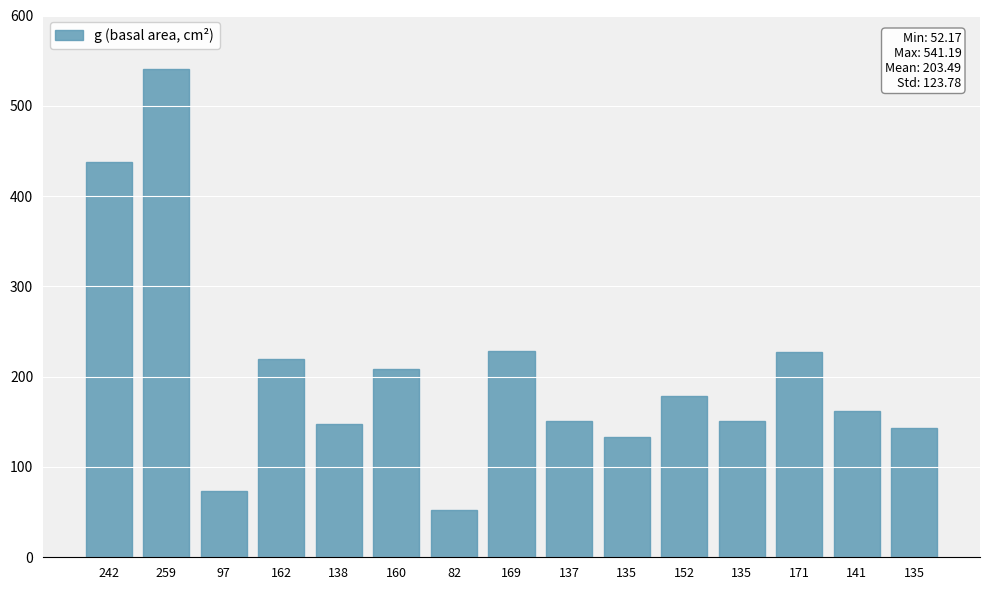

Reading right to left, extract all data points from this chart.

143.1	161.7	227.0	150.7	179.1	132.7	150.7	228.3	52.2	208.7	147.4	219.0	73.1	541.2	437.4